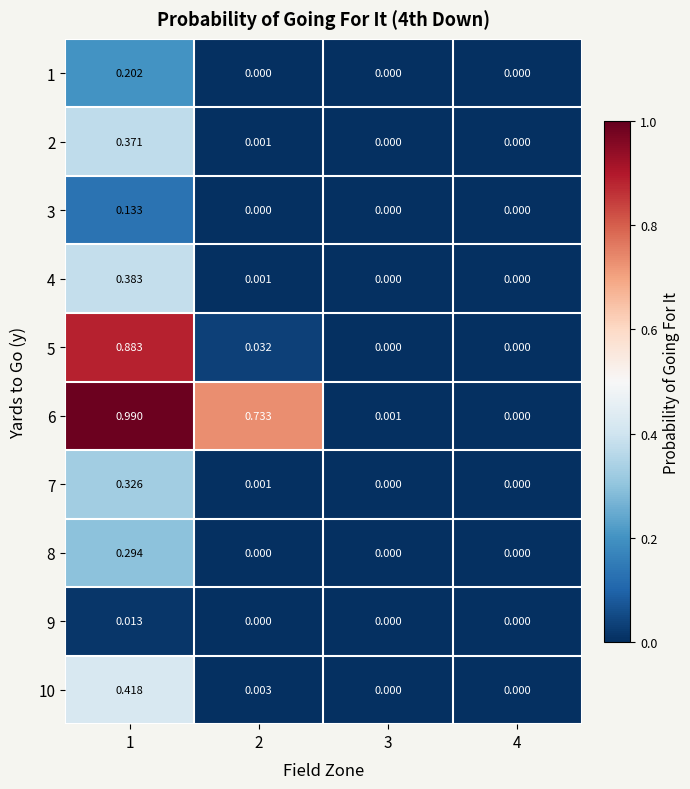

Is the value of 1 at 2 greater than the value of 2 at 1?

No